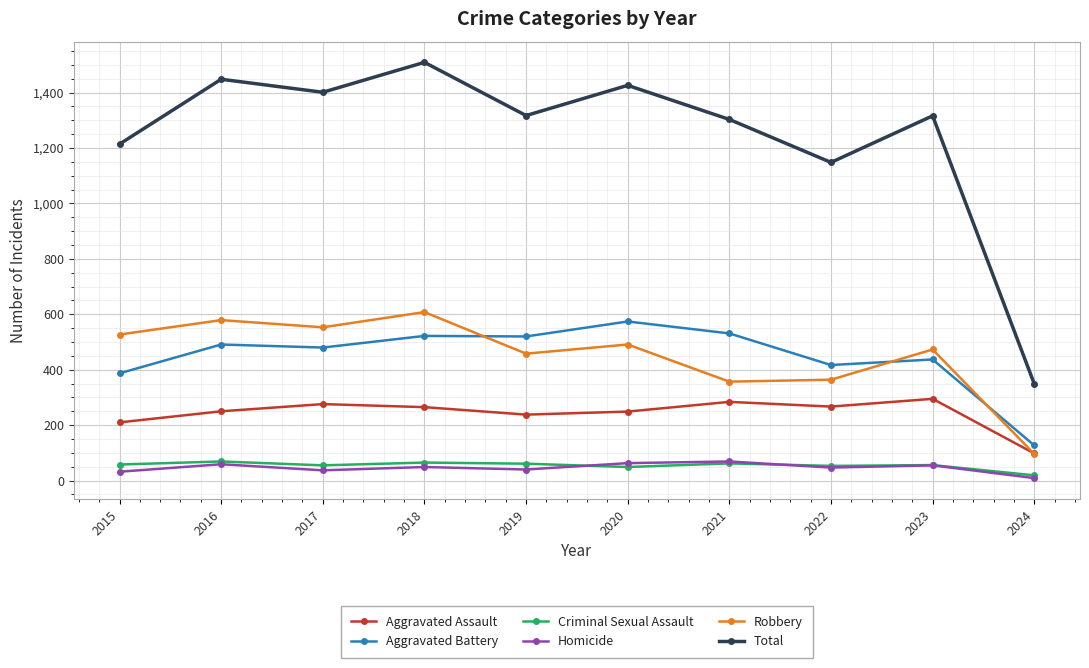

What is the sum of all Robbery values?

4506